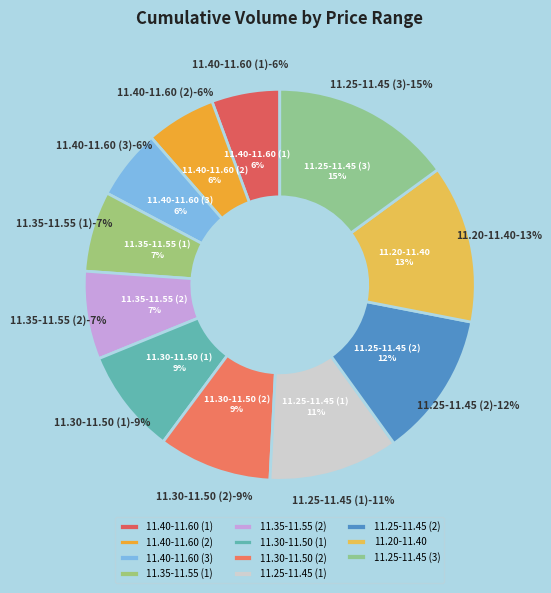

To the nearest percent, what percentage of the pie is 11.35_11.40_11.45_11.50_11.55_?

7%